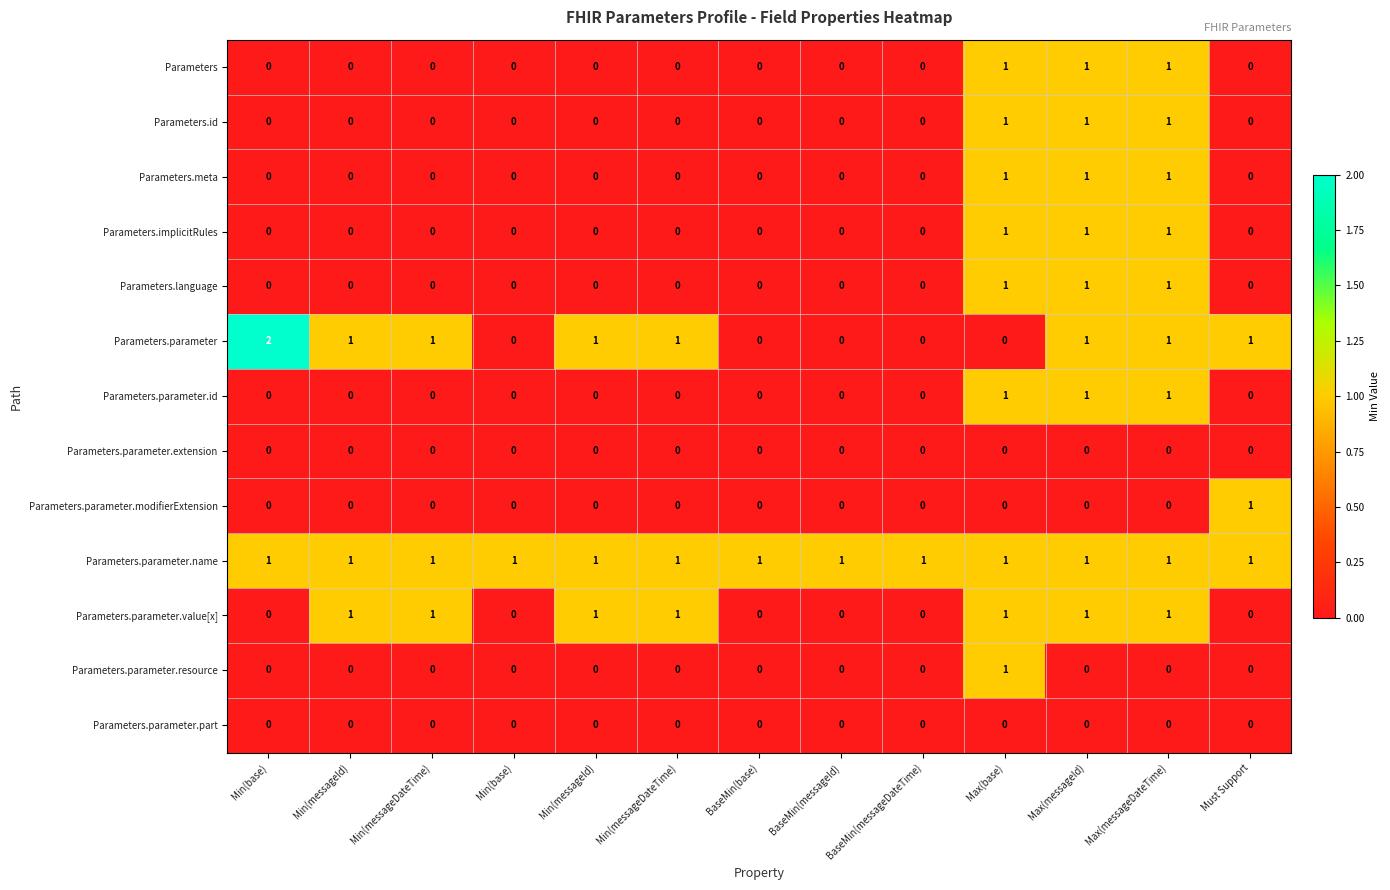

Reading left to right, list all the values displayed in this chart.

Parameters: Min(base)=0	Min(messageId)=0	Min(messageDateTime)=0	Min(base)=0	Min(messageId)=0	Min(messageDateTime)=0	BaseMin(base)=0	BaseMin(messageId)=0	BaseMin(messageDateTime)=0	Max(base)=1	Max(messageId)=1	Max(messageDateTime)=1	Must Support=0
Parameters.id: Min(base)=0	Min(messageId)=0	Min(messageDateTime)=0	Min(base)=0	Min(messageId)=0	Min(messageDateTime)=0	BaseMin(base)=0	BaseMin(messageId)=0	BaseMin(messageDateTime)=0	Max(base)=1	Max(messageId)=1	Max(messageDateTime)=1	Must Support=0
Parameters.meta: Min(base)=0	Min(messageId)=0	Min(messageDateTime)=0	Min(base)=0	Min(messageId)=0	Min(messageDateTime)=0	BaseMin(base)=0	BaseMin(messageId)=0	BaseMin(messageDateTime)=0	Max(base)=1	Max(messageId)=1	Max(messageDateTime)=1	Must Support=0
Parameters.implicitRules: Min(base)=0	Min(messageId)=0	Min(messageDateTime)=0	Min(base)=0	Min(messageId)=0	Min(messageDateTime)=0	BaseMin(base)=0	BaseMin(messageId)=0	BaseMin(messageDateTime)=0	Max(base)=1	Max(messageId)=1	Max(messageDateTime)=1	Must Support=0
Parameters.language: Min(base)=0	Min(messageId)=0	Min(messageDateTime)=0	Min(base)=0	Min(messageId)=0	Min(messageDateTime)=0	BaseMin(base)=0	BaseMin(messageId)=0	BaseMin(messageDateTime)=0	Max(base)=1	Max(messageId)=1	Max(messageDateTime)=1	Must Support=0
Parameters.parameter: Min(base)=2	Min(messageId)=1	Min(messageDateTime)=1	Min(base)=0	Min(messageId)=1	Min(messageDateTime)=1	BaseMin(base)=0	BaseMin(messageId)=0	BaseMin(messageDateTime)=0	Max(base)=0	Max(messageId)=1	Max(messageDateTime)=1	Must Support=1
Parameters.parameter.id: Min(base)=0	Min(messageId)=0	Min(messageDateTime)=0	Min(base)=0	Min(messageId)=0	Min(messageDateTime)=0	BaseMin(base)=0	BaseMin(messageId)=0	BaseMin(messageDateTime)=0	Max(base)=1	Max(messageId)=1	Max(messageDateTime)=1	Must Support=0
Parameters.parameter.extension: Min(base)=0	Min(messageId)=0	Min(messageDateTime)=0	Min(base)=0	Min(messageId)=0	Min(messageDateTime)=0	BaseMin(base)=0	BaseMin(messageId)=0	BaseMin(messageDateTime)=0	Max(base)=0	Max(messageId)=0	Max(messageDateTime)=0	Must Support=0
Parameters.parameter.modifierExtension: Min(base)=0	Min(messageId)=0	Min(messageDateTime)=0	Min(base)=0	Min(messageId)=0	Min(messageDateTime)=0	BaseMin(base)=0	BaseMin(messageId)=0	BaseMin(messageDateTime)=0	Max(base)=0	Max(messageId)=0	Max(messageDateTime)=0	Must Support=1
Parameters.parameter.name: Min(base)=1	Min(messageId)=1	Min(messageDateTime)=1	Min(base)=1	Min(messageId)=1	Min(messageDateTime)=1	BaseMin(base)=1	BaseMin(messageId)=1	BaseMin(messageDateTime)=1	Max(base)=1	Max(messageId)=1	Max(messageDateTime)=1	Must Support=1
Parameters.parameter.value[x]: Min(base)=0	Min(messageId)=1	Min(messageDateTime)=1	Min(base)=0	Min(messageId)=1	Min(messageDateTime)=1	BaseMin(base)=0	BaseMin(messageId)=0	BaseMin(messageDateTime)=0	Max(base)=1	Max(messageId)=1	Max(messageDateTime)=1	Must Support=0
Parameters.parameter.resource: Min(base)=0	Min(messageId)=0	Min(messageDateTime)=0	Min(base)=0	Min(messageId)=0	Min(messageDateTime)=0	BaseMin(base)=0	BaseMin(messageId)=0	BaseMin(messageDateTime)=0	Max(base)=1	Max(messageId)=0	Max(messageDateTime)=0	Must Support=0
Parameters.parameter.part: Min(base)=0	Min(messageId)=0	Min(messageDateTime)=0	Min(base)=0	Min(messageId)=0	Min(messageDateTime)=0	BaseMin(base)=0	BaseMin(messageId)=0	BaseMin(messageDateTime)=0	Max(base)=0	Max(messageId)=0	Max(messageDateTime)=0	Must Support=0